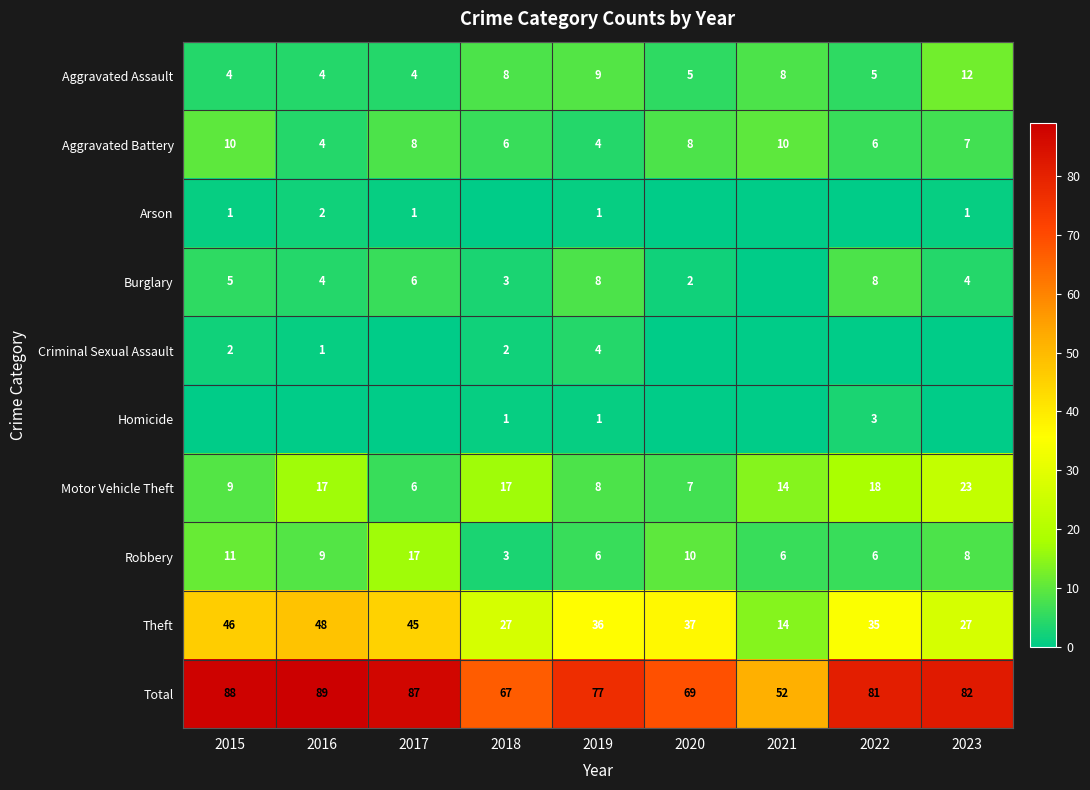

What is the difference between the maximum and second lowest values in the Aggravated Assault series?

8